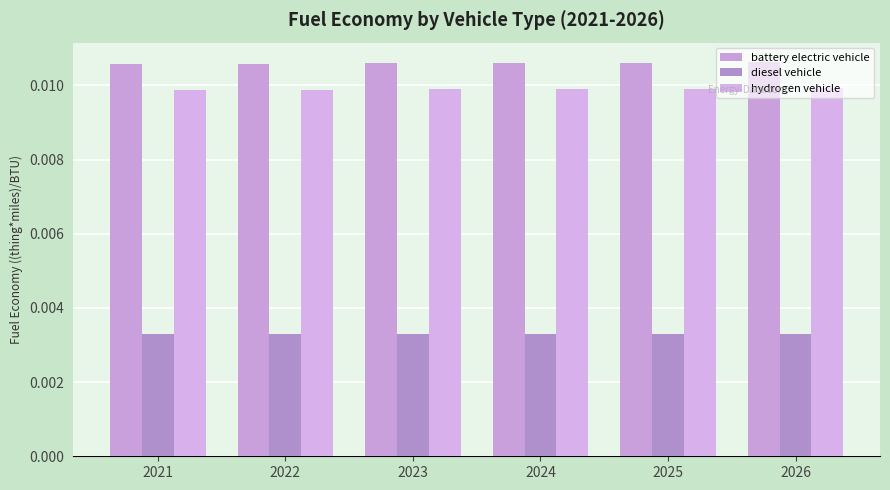

Is the value of diesel vehicle at 2025 greater than the value of hydrogen vehicle at 2022?

No